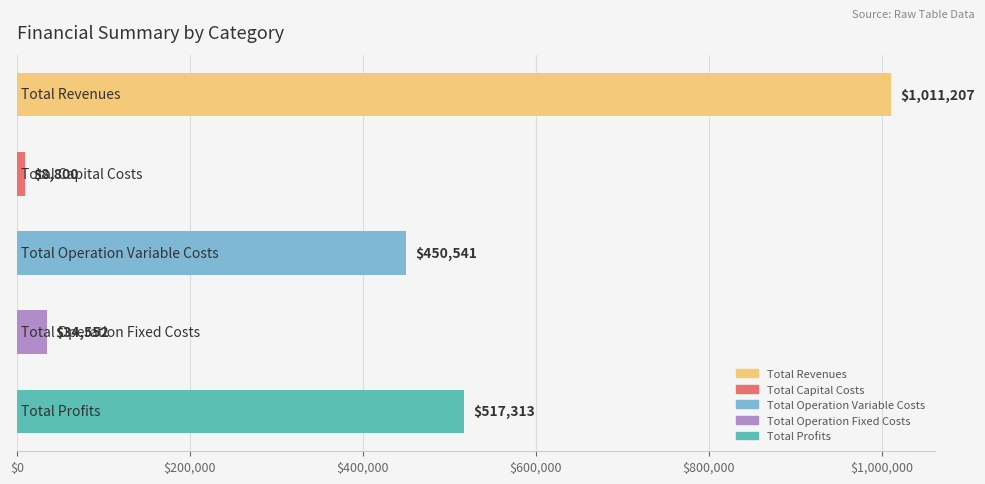

What is the smallest value displayed?

8800.0